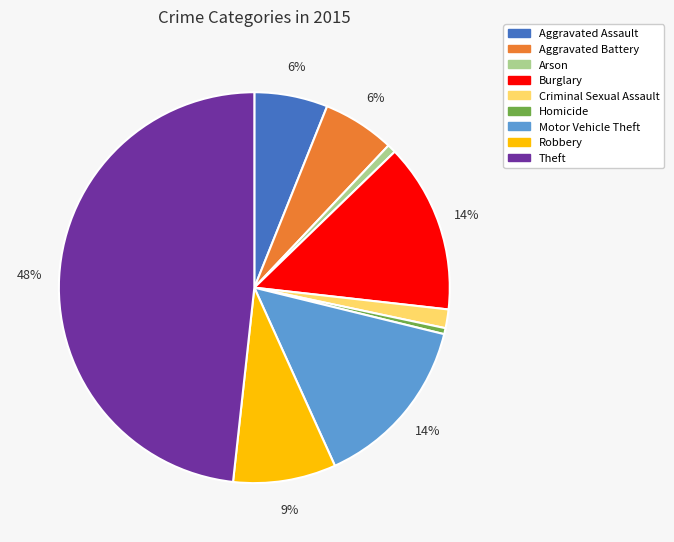

Count the number of slices in the pie.

9